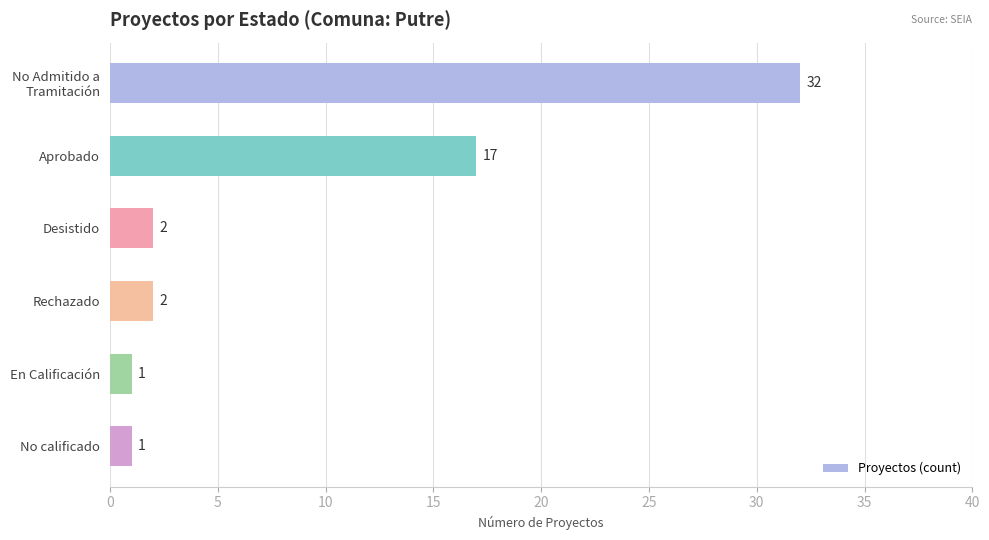

Reading bottom to top, what are all the values shown in this chart?

1	1	2	2	17	32